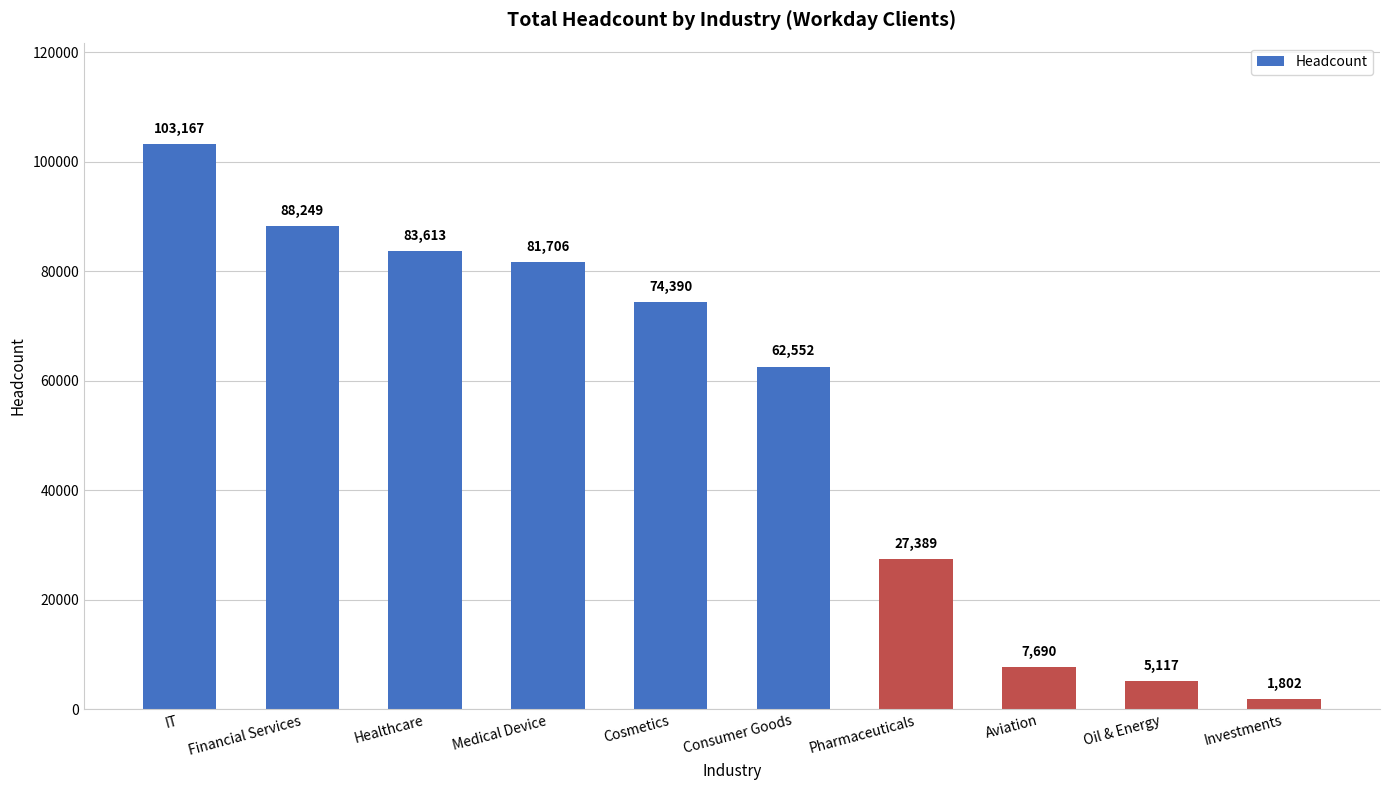

How many data points are less than 74390?

5